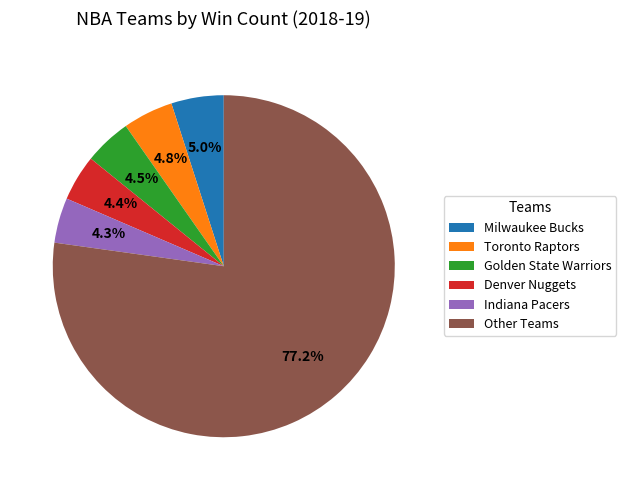

How many segments does this pie chart have?

6